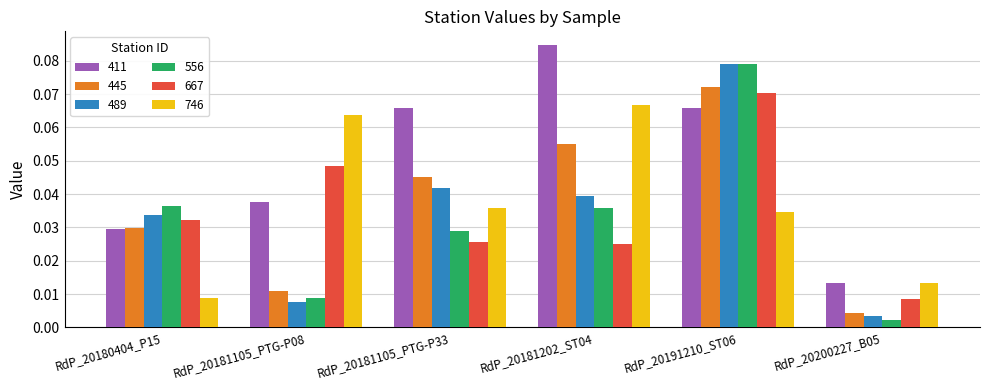

What is the label of the 3rd bar from the right?

RdP_20181202_ST04